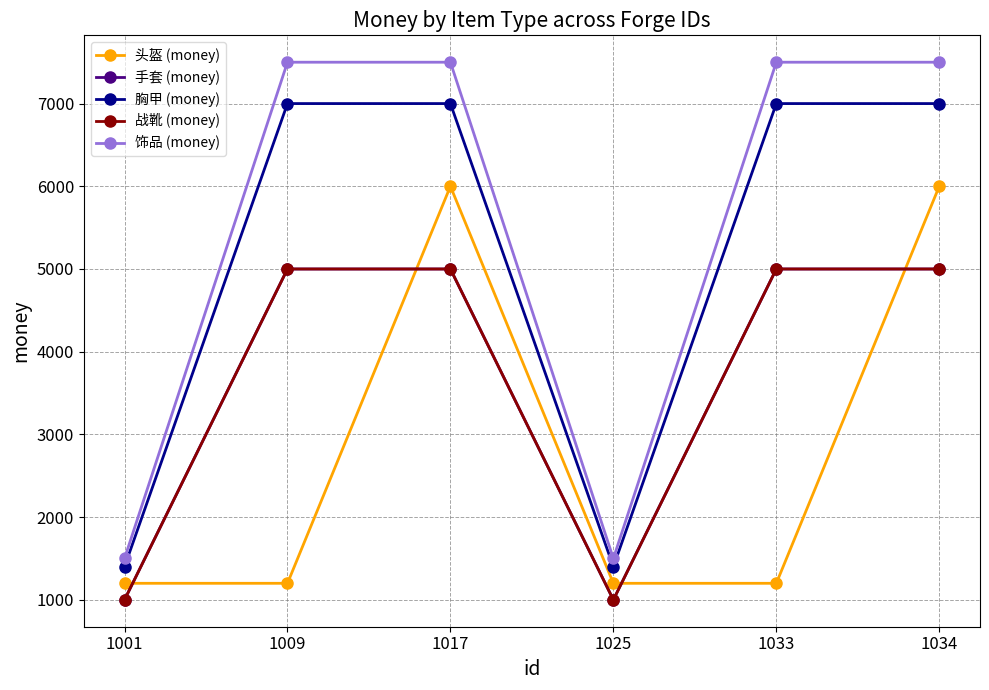

Reading right to left, what are all the values shown in this chart?

头盔 (money): 1034=6000	1033=1200	1025=1200	1017=6000	1009=1200	1001=1200
手套 (money): 1034=5000	1033=5000	1025=1000	1017=5000	1009=5000	1001=1000
胸甲 (money): 1034=7000	1033=7000	1025=1400	1017=7000	1009=7000	1001=1400
战靴 (money): 1034=5000	1033=5000	1025=1000	1017=5000	1009=5000	1001=1000
饰品 (money): 1034=7500	1033=7500	1025=1500	1017=7500	1009=7500	1001=1500